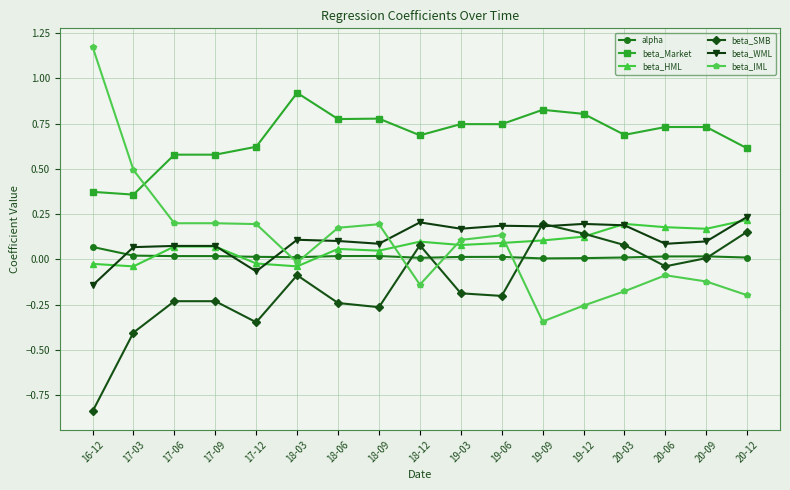

Which series has the largest range (max minus min)?

beta_IML